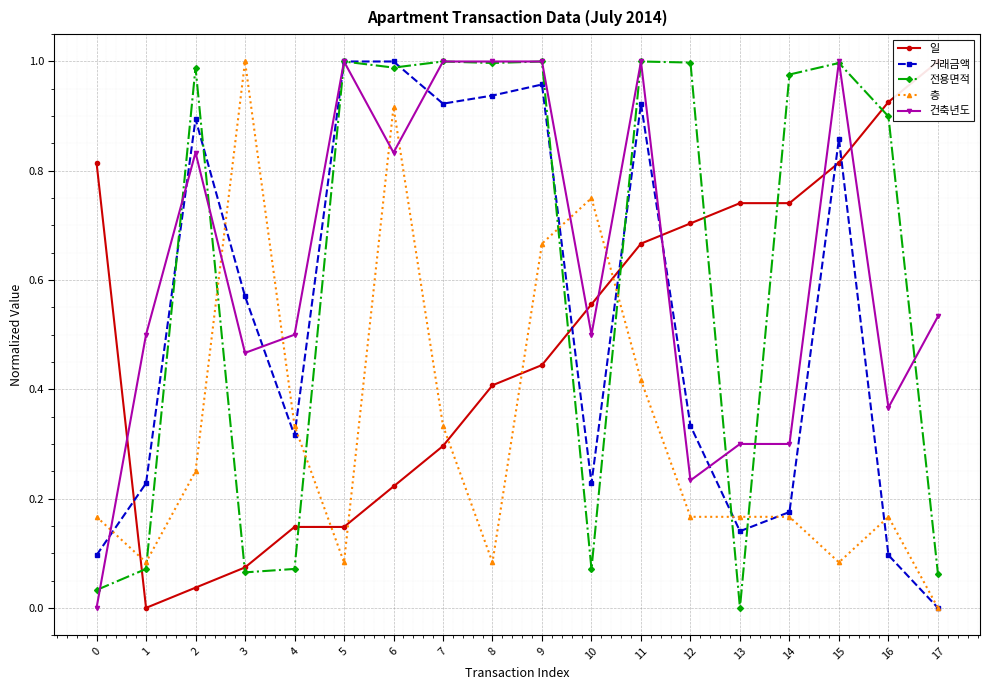

In 층, how many points are lower than both neighbors (excluding endpoints)?

4